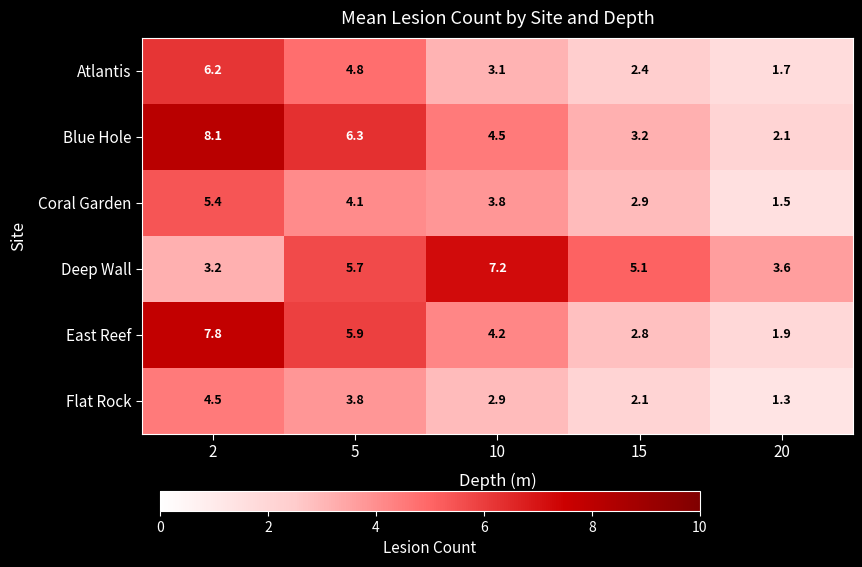

Rank the series by their maximum value, from highest to lowest.

Blue Hole, East Reef, Deep Wall, Atlantis, Coral Garden, Flat Rock